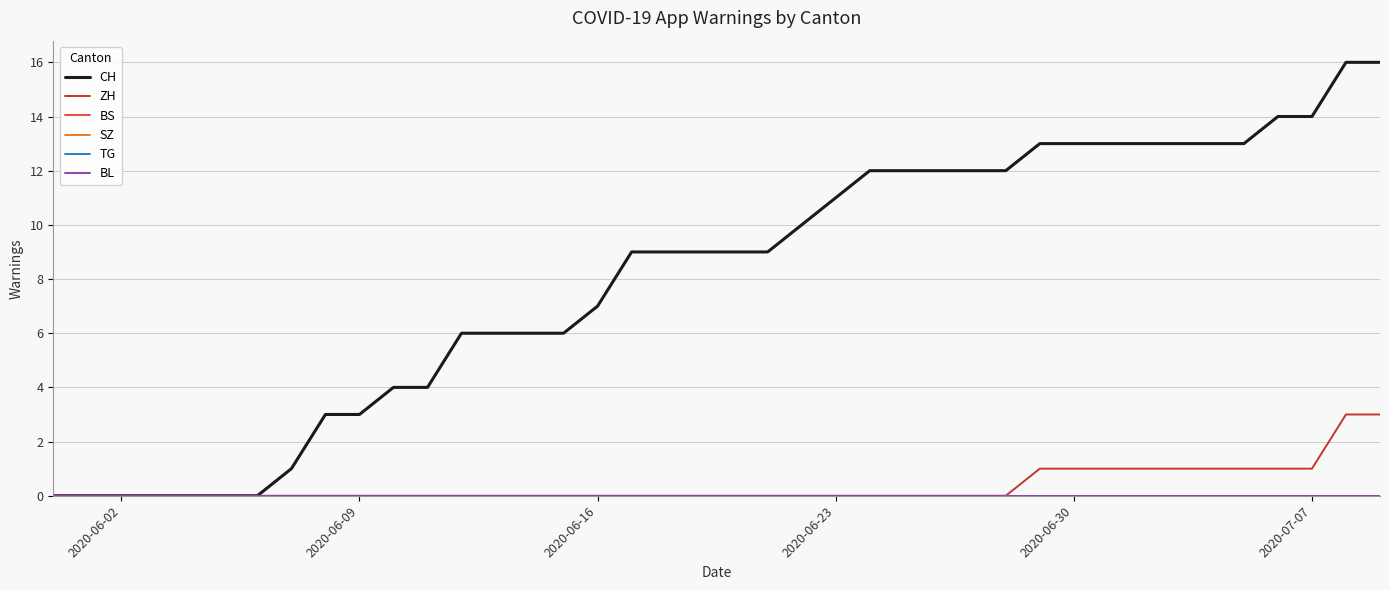

Which series has the largest total across all categories?

CH